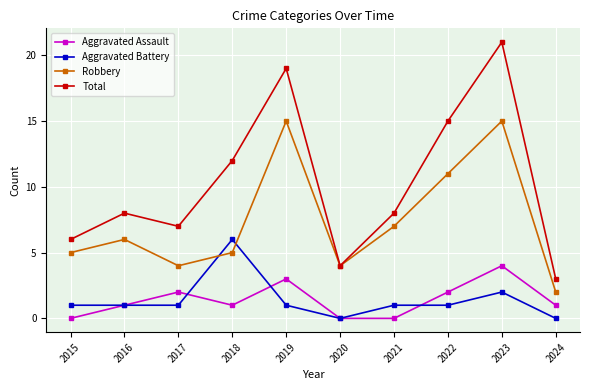

Count the number of categories in the chart.

10